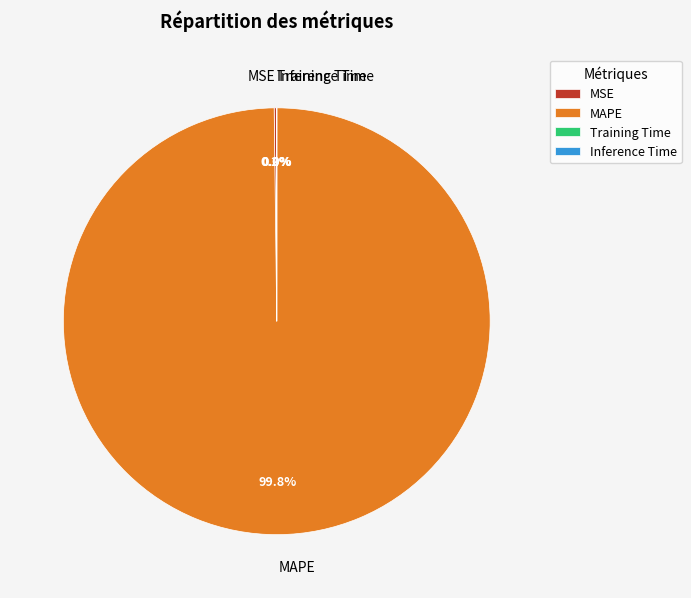

Does any single category account for the majority?

Yes